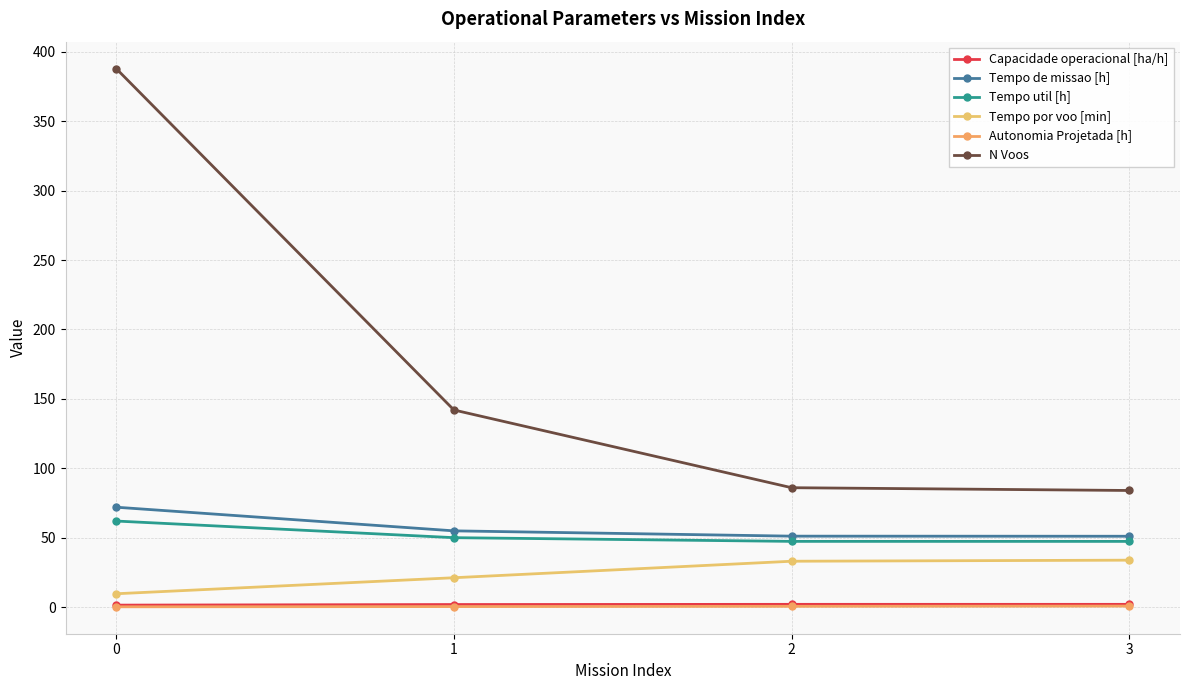

List the labels in order of Tempo por voo [min] value, largest first.

3, 2, 1, 0